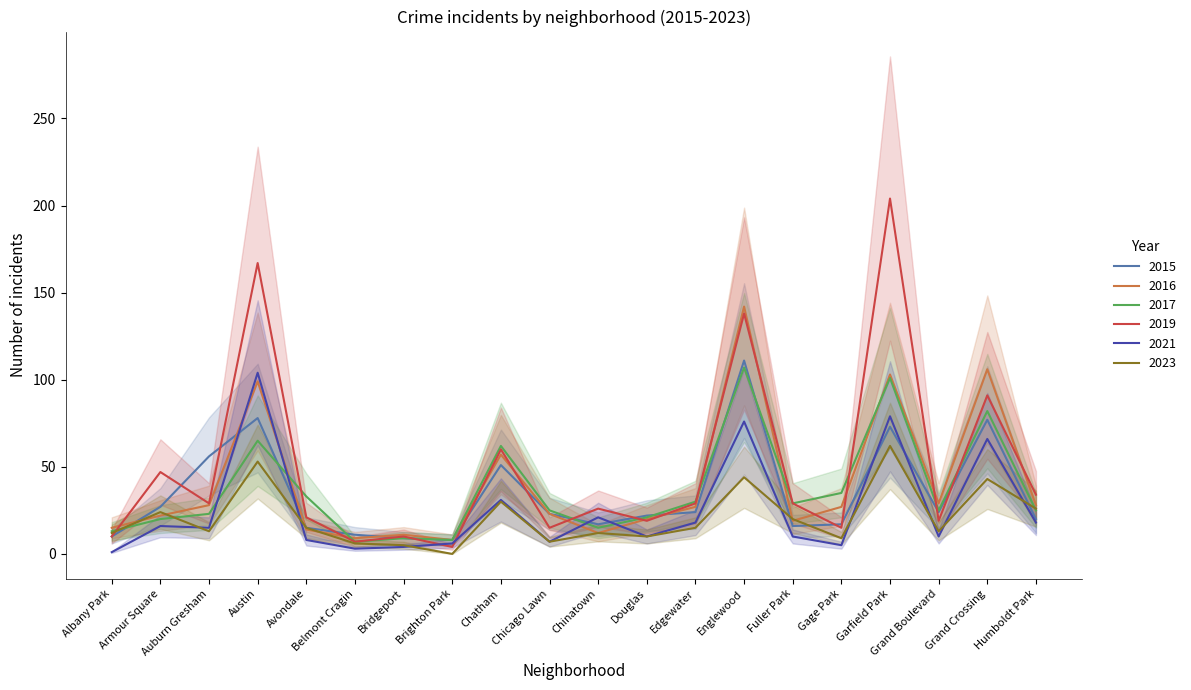

List the series in order of their peak value, lowest first.

2023, 2021, 2017, 2015, 2016, 2019